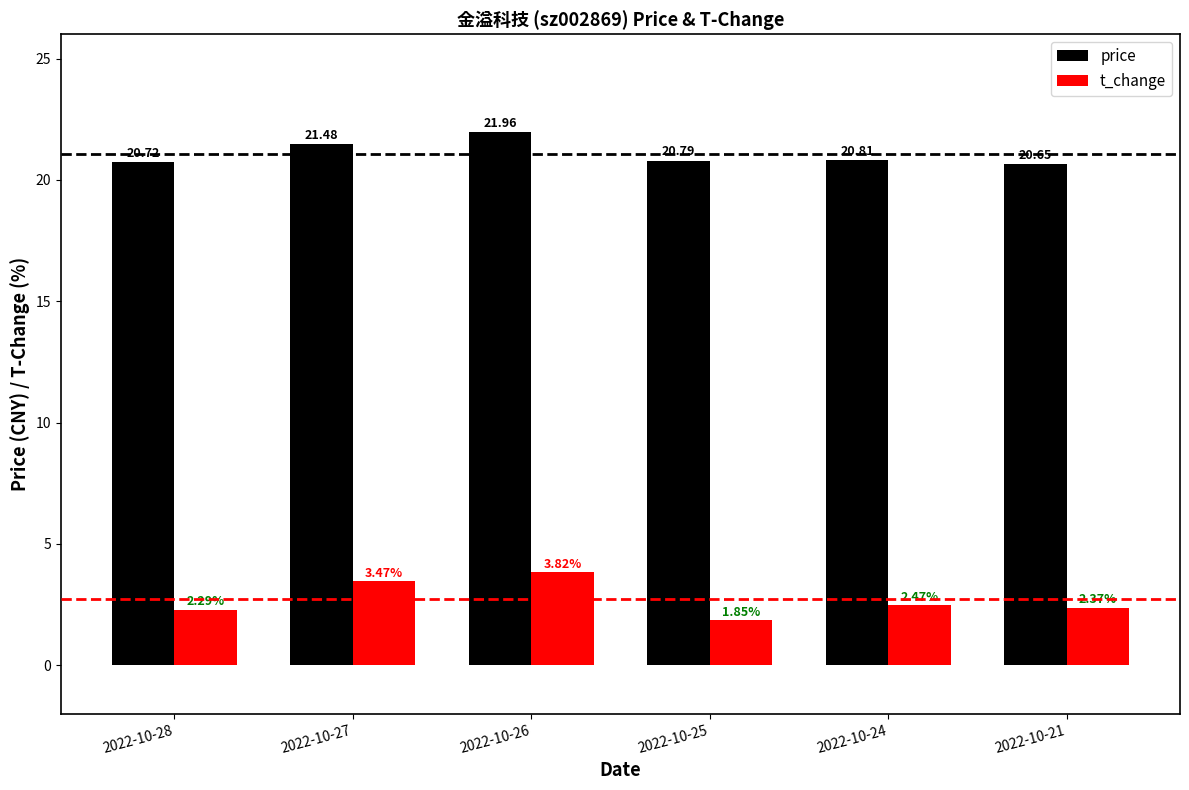

Which label corresponds to the largest value in the chart?

2022-10-26